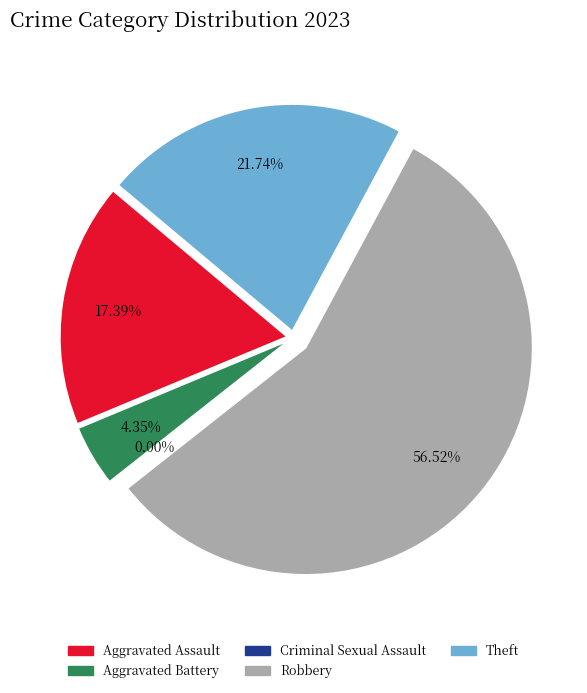

What is the change in value from Criminal Sexual Assault to Theft?

+5